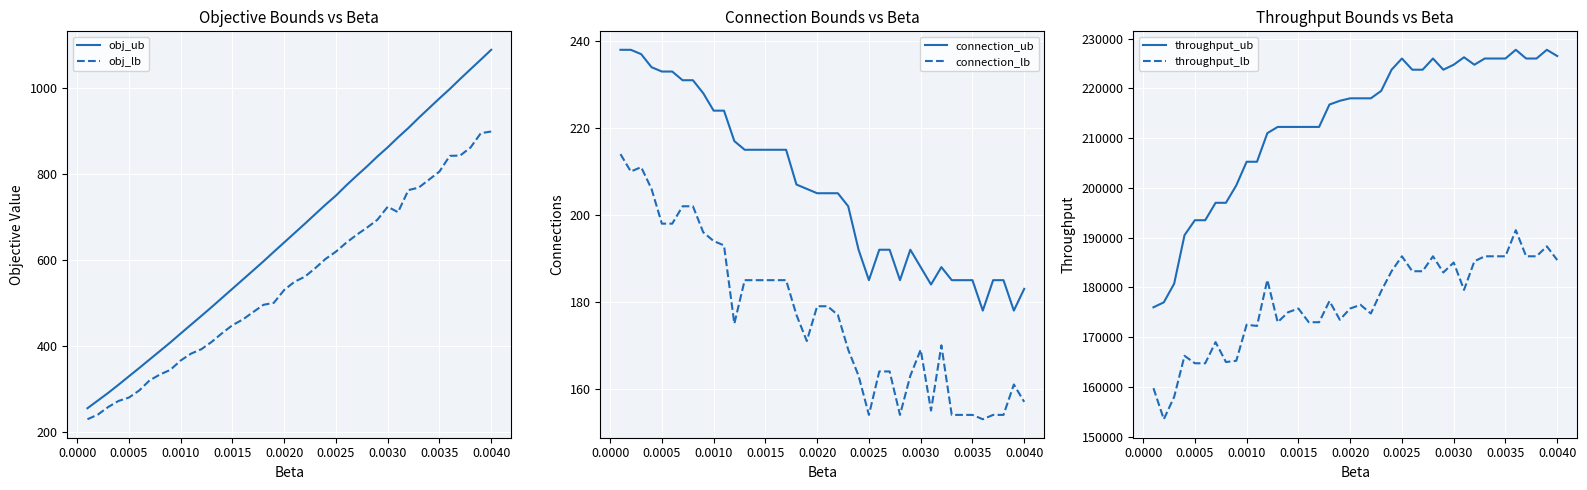

What is the value of the connection_lb point at the 36th from the left?

153.0